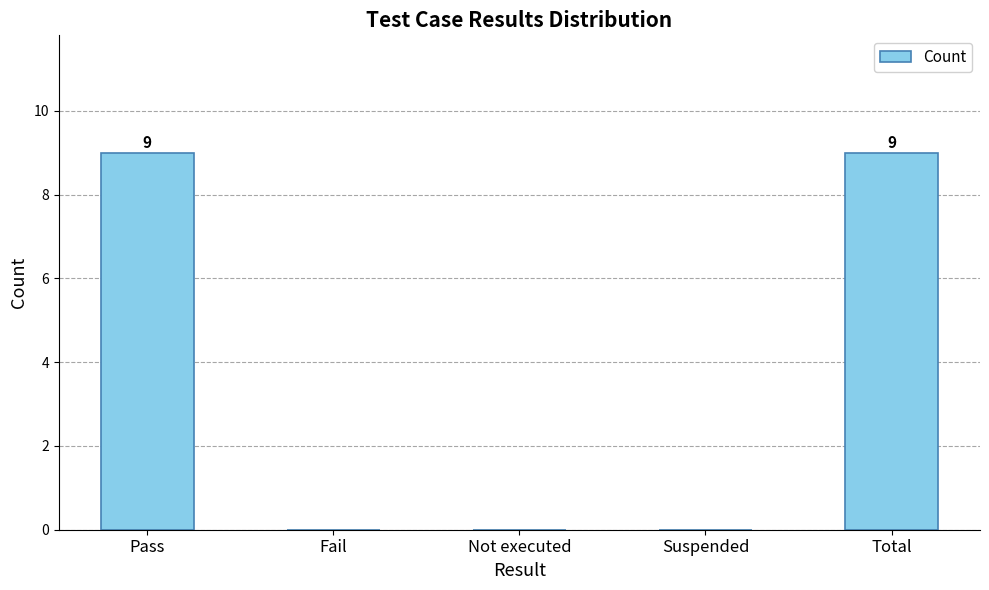

What is the average value?

4